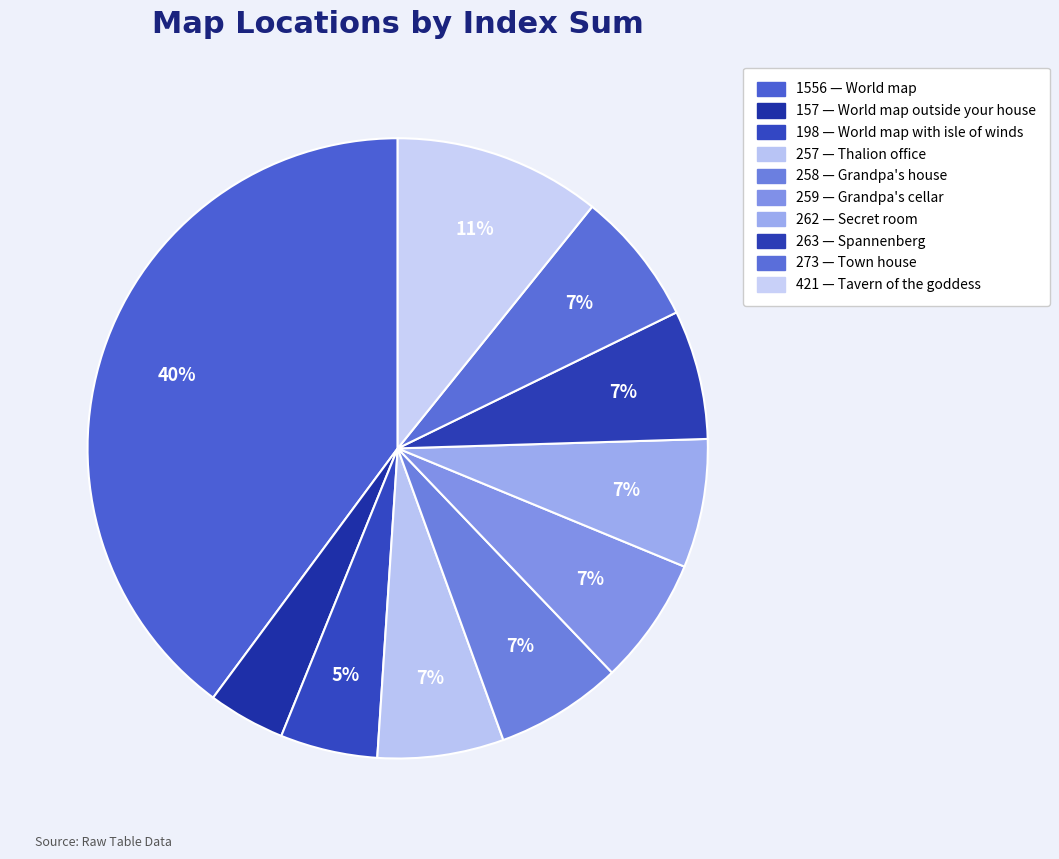

Which category has the smallest portion of the pie?

World map outside your house